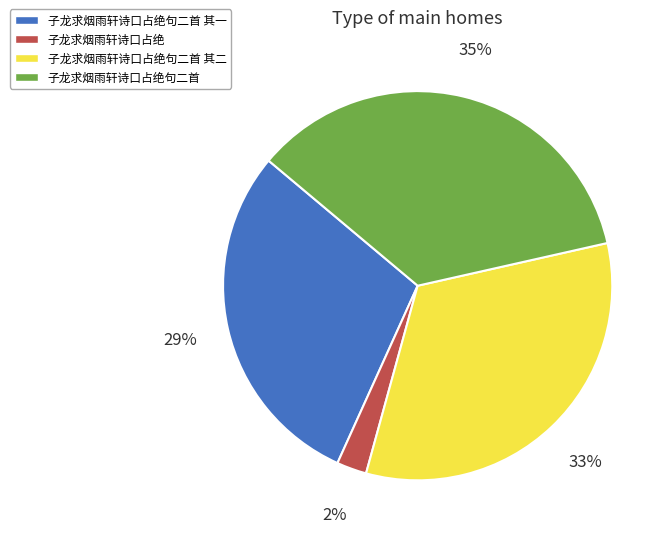

To the nearest percent, what percentage of the pie is 子龙求烟雨轩诗口占绝句二首?

35%